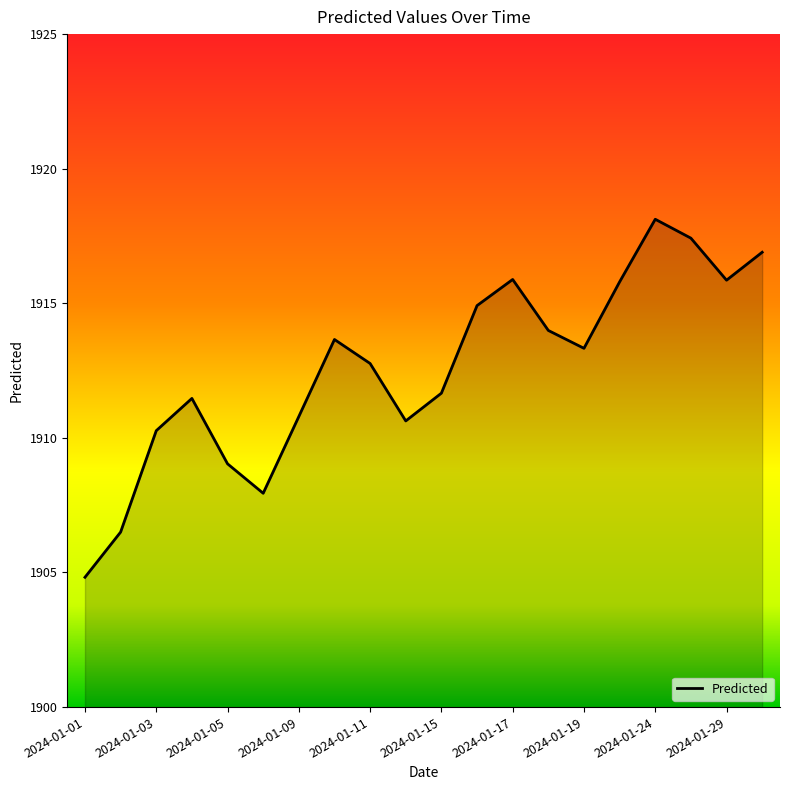

What is the maximum value shown in the chart?

1918.1